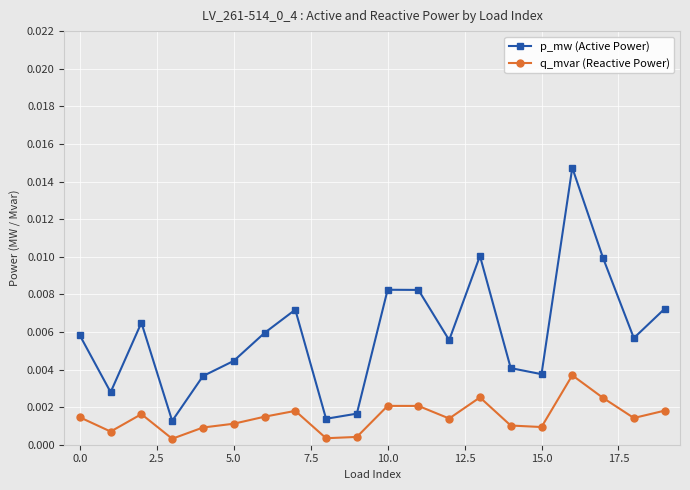

True or false: p_mw (Active Power) and q_mvar (Reactive Power) intersect in this chart.

False